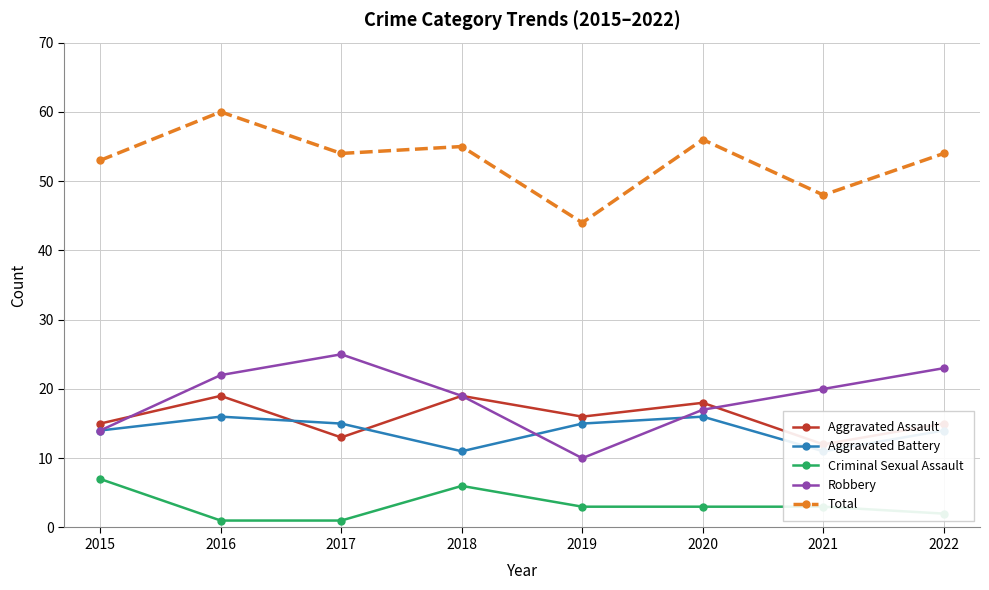

True or false: Robbery has more than 1 points higher than both neighbors.

False